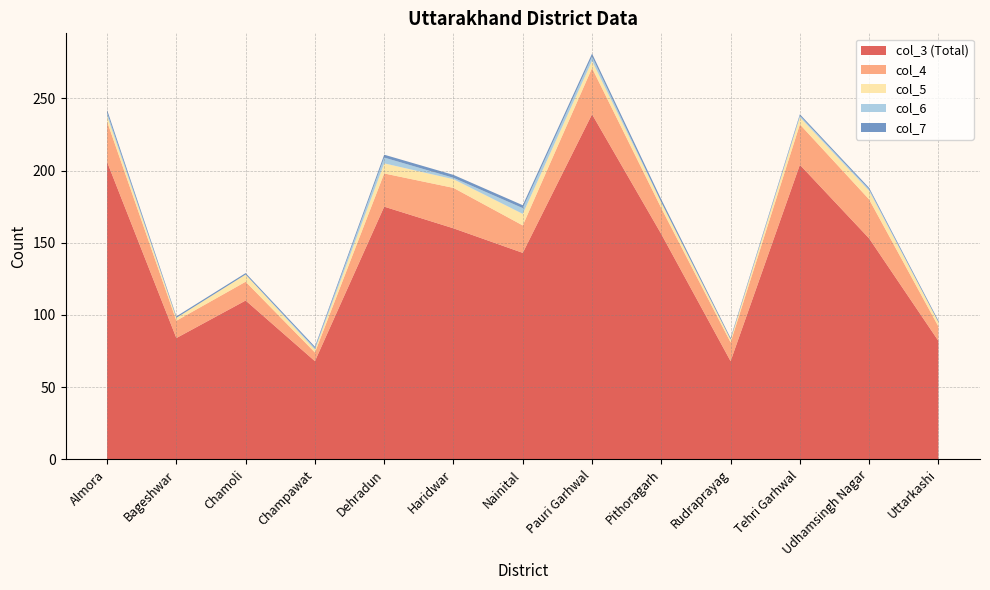

Reading right to left, list all the values displayed in this chart.

col_3: 82	153	204	68	156	239	143	160	175	68	110	84	206
col_4: 10	27	28	13	18	32	19	28	23	6	13	12	28
col_5: 3	6	5	2	4	5	8	6	7	2	5	2	4
col_6: 0	1	1	0	0	3	4	1	4	1	0	0	2
col_7: 1	1	1	1	2	2	2	2	2	1	1	1	2